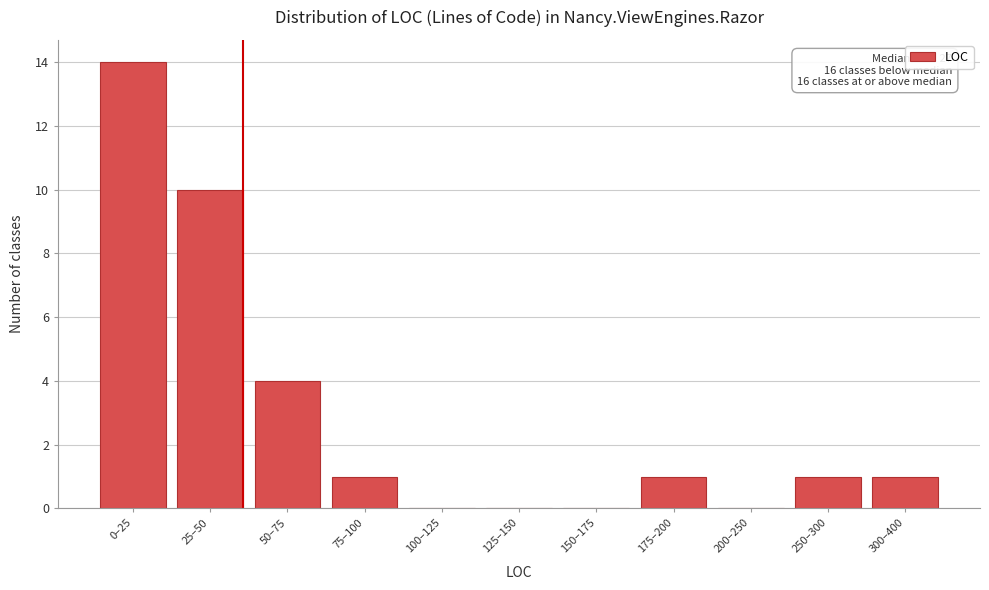

Reading left to right, list all the values displayed in this chart.

0–25=14	25–50=10	50–75=4	75–100=1	100–125=0	125–150=0	150–175=0	175–200=1	200–250=0	250–300=1	300–400=1